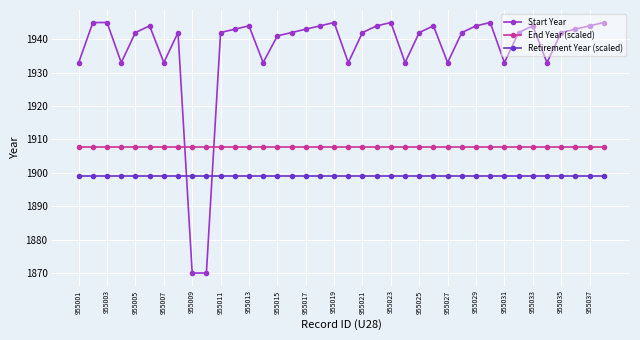

How many times do End Year (scaled) and Start Year cross each other?

2